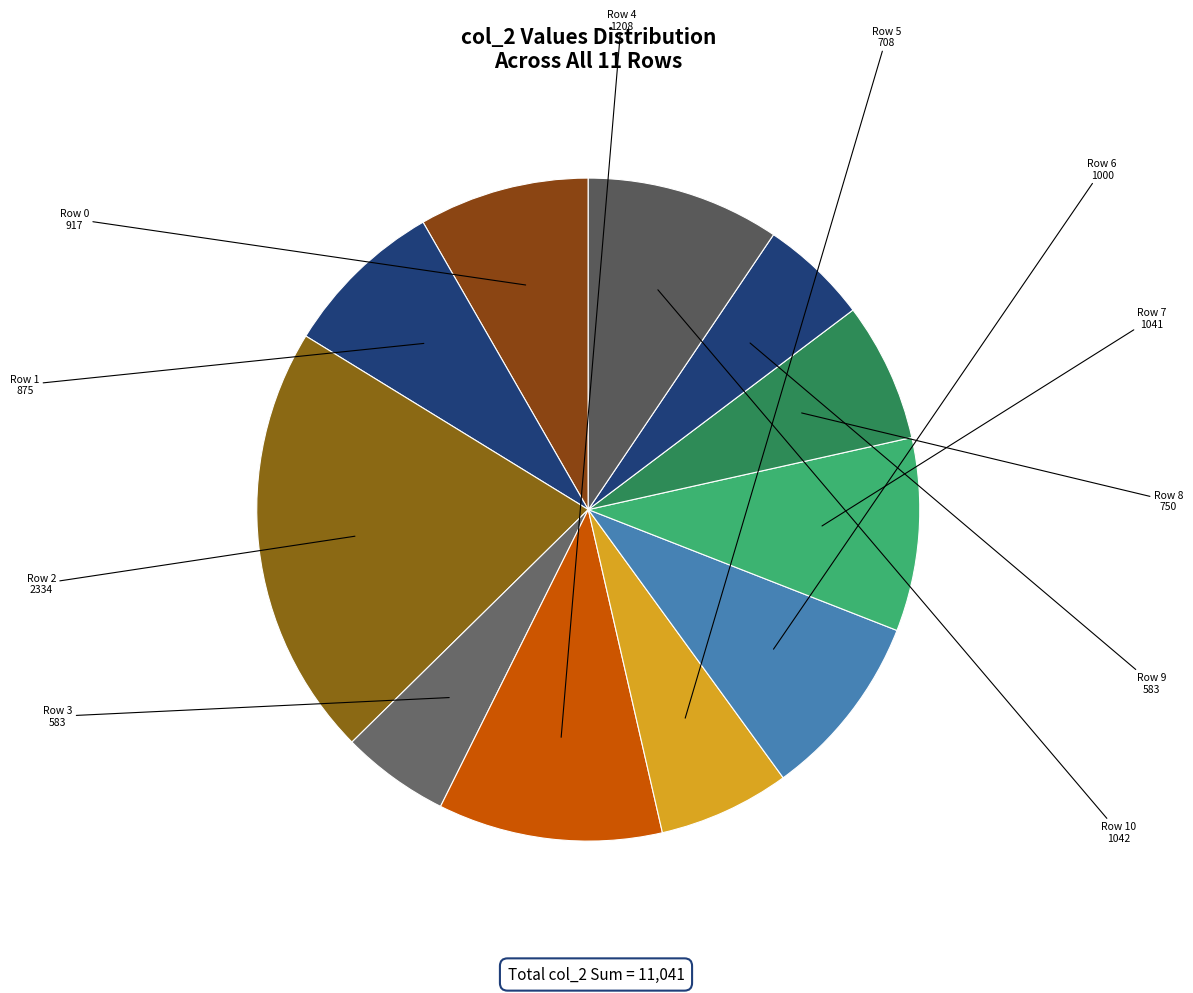

How many slices are in this pie chart?

11